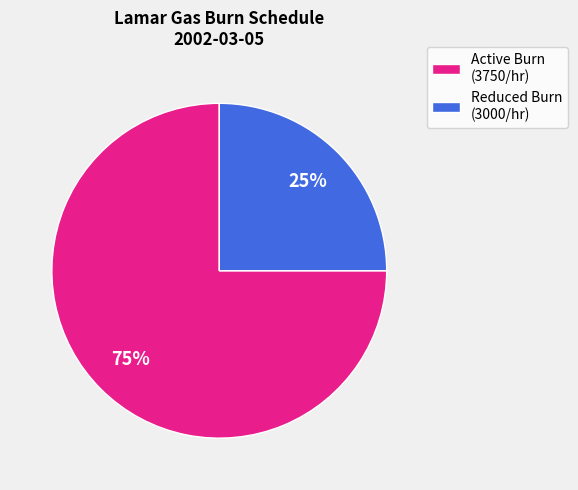

What percentage is the Active Burn (3750/hr) slice, to the nearest percent?

75%